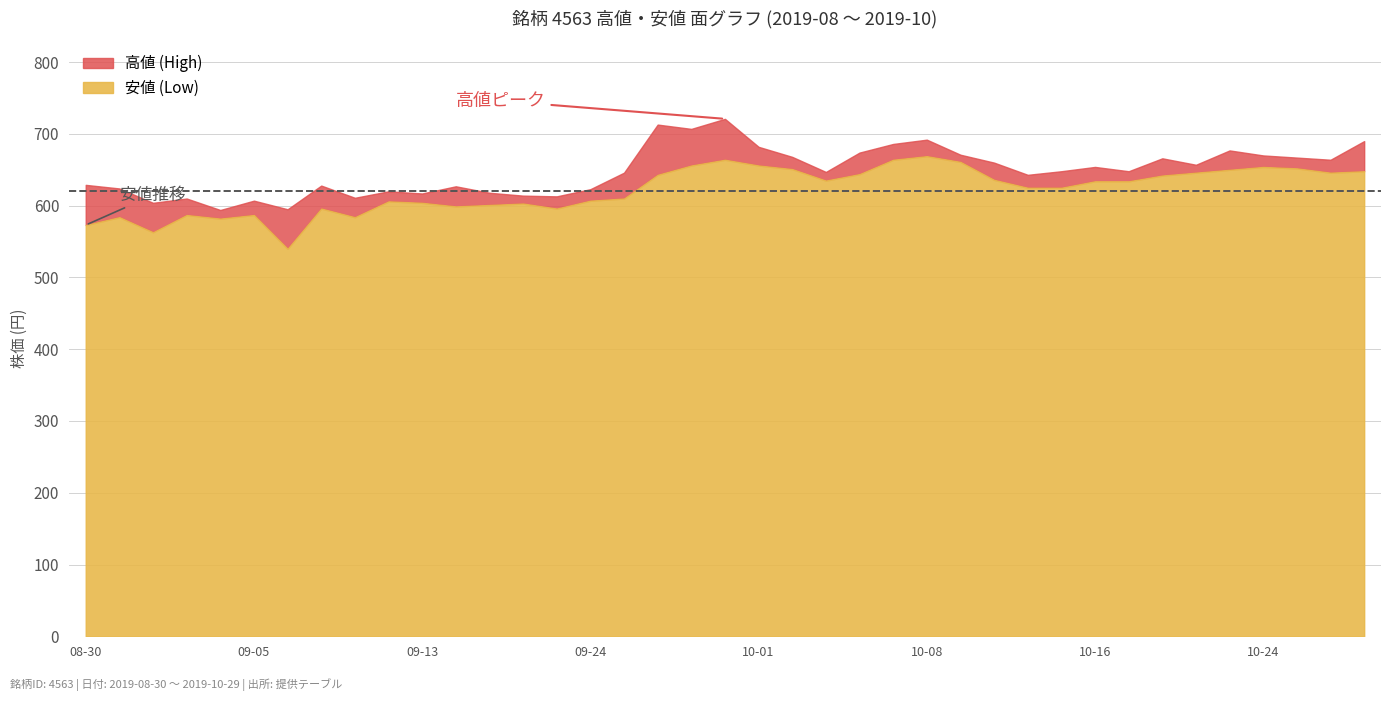

Is the value of 高値 at 2019-09-03 greater than the value of 安値 at 2019-10-28?

No